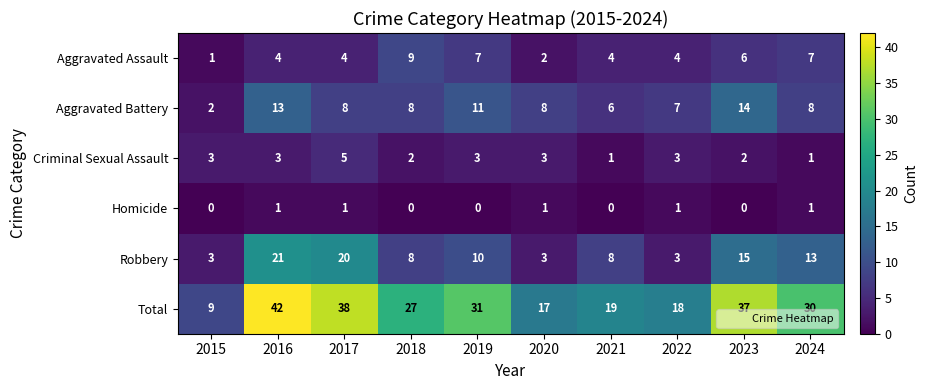

What is the difference between the highest and lowest values at 2019?

31